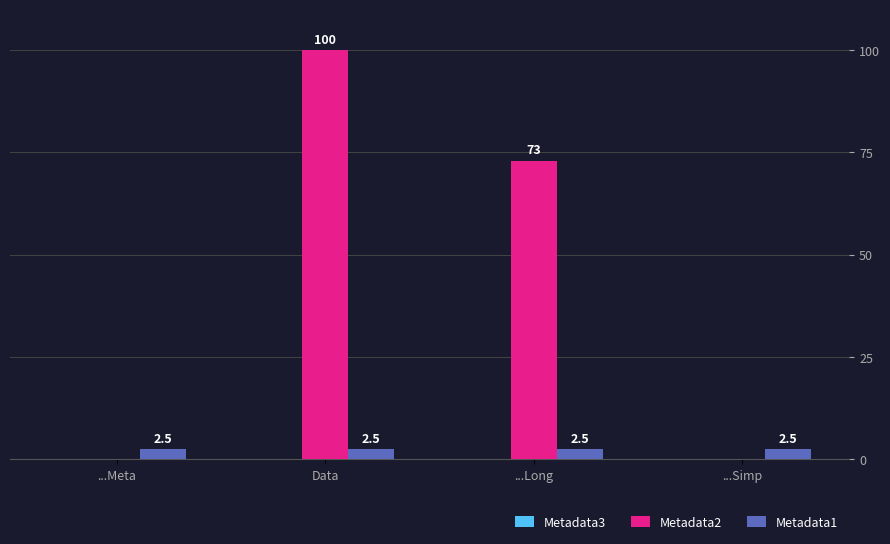

Between ...Meta and ...Long, which series saw the biggest shift?

Metadata2